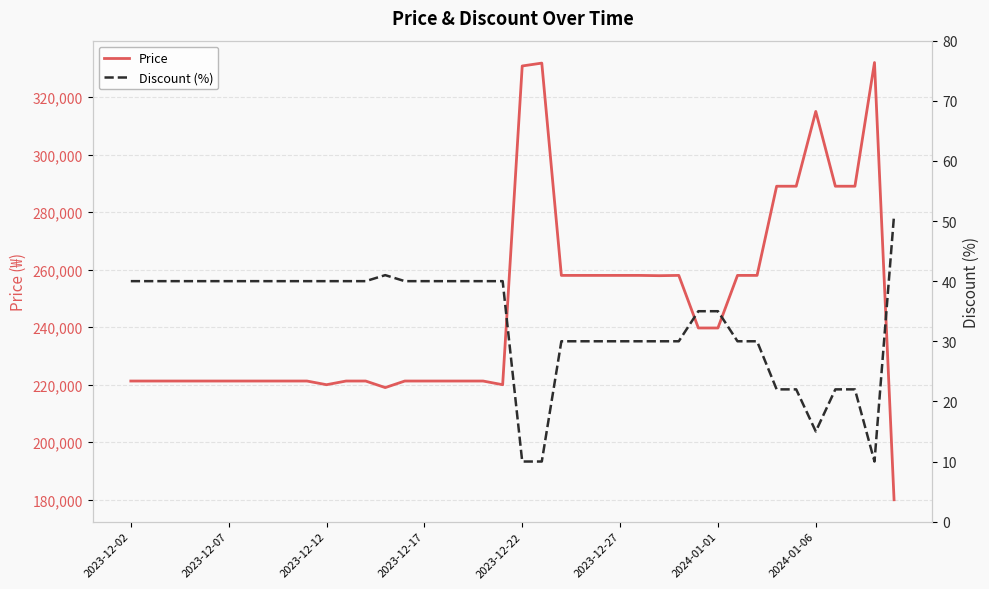

Which series changed the most between 36 and 37?

Price